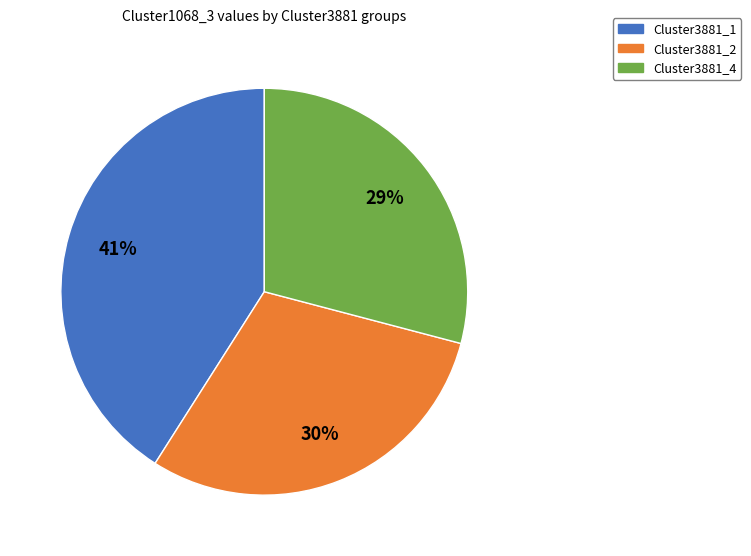

What percentage is the Cluster3881_2 slice, to the nearest percent?

30%